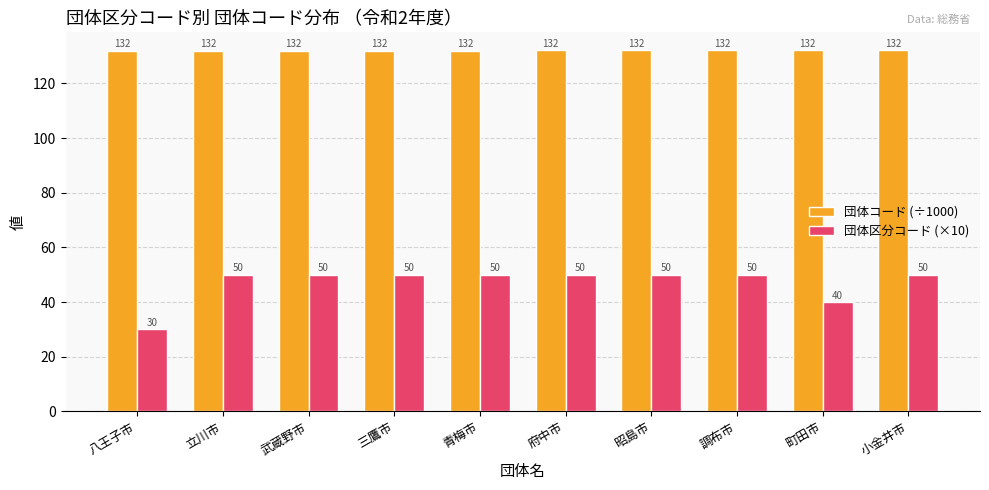

Is the value of 団体コード (÷1000) at 三鷹市 greater than the value of 団体区分コード (×10) at 三鷹市?

Yes